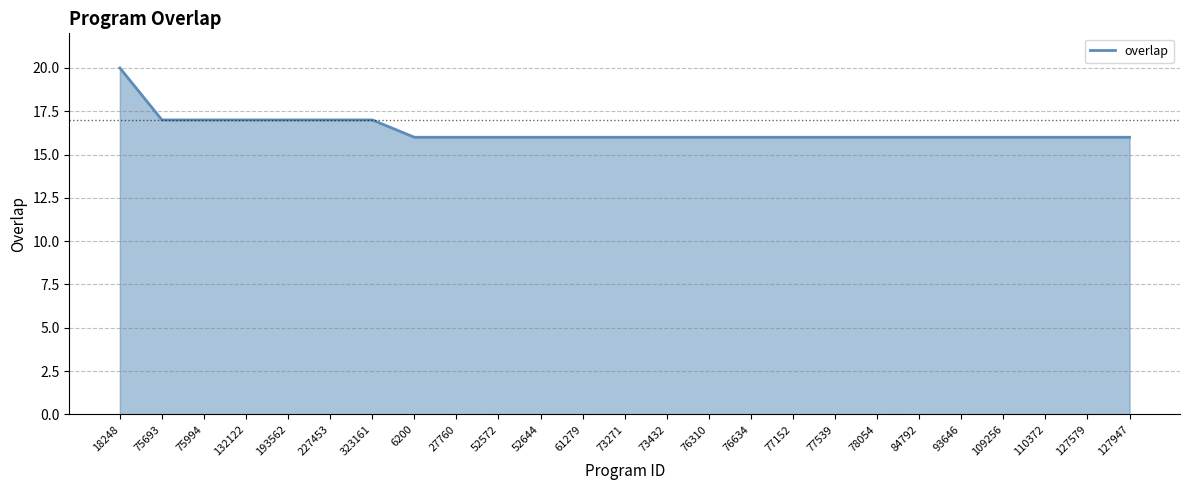

Read the value at 61279.

16